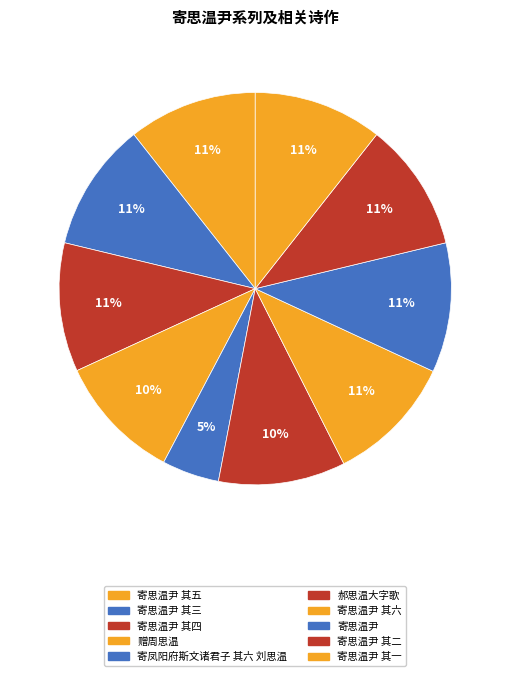

What percentage is NOT represented by 寄思温尹 其四?

89.4%